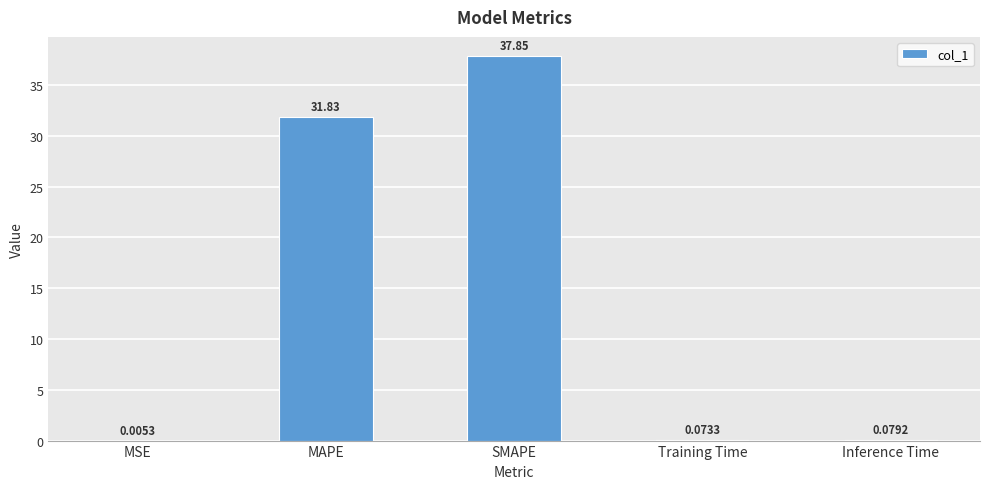

What is the sum of all values?

69.8